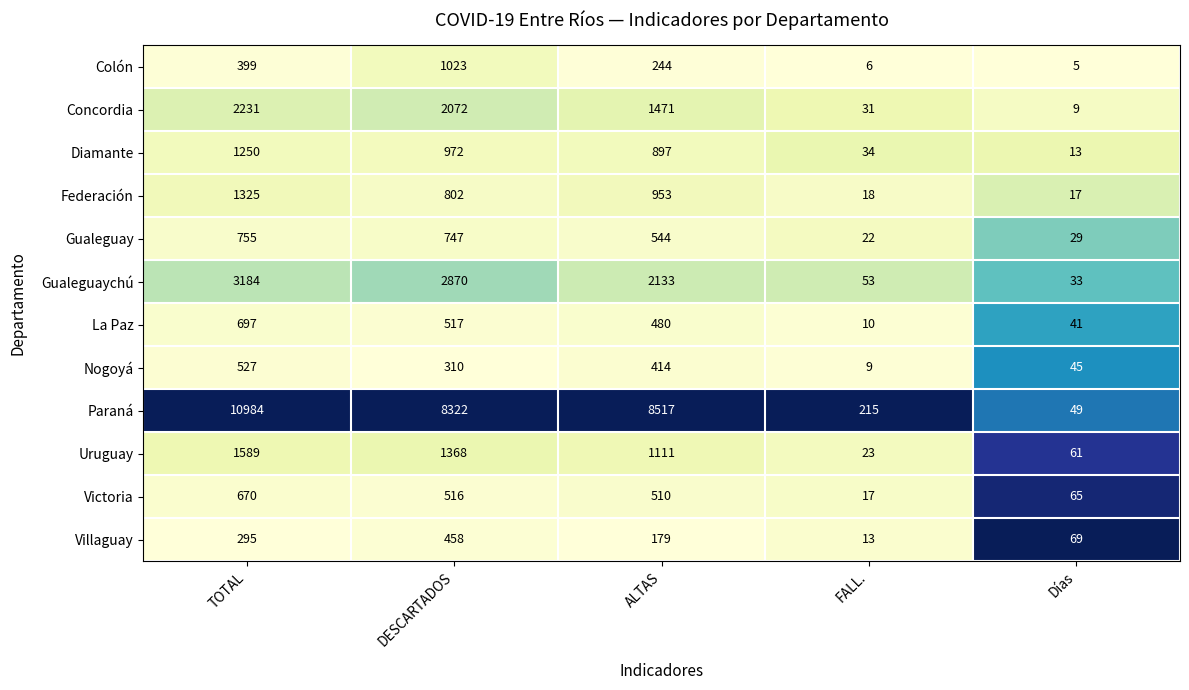

Read the Uruguay value at TOTAL.

1589